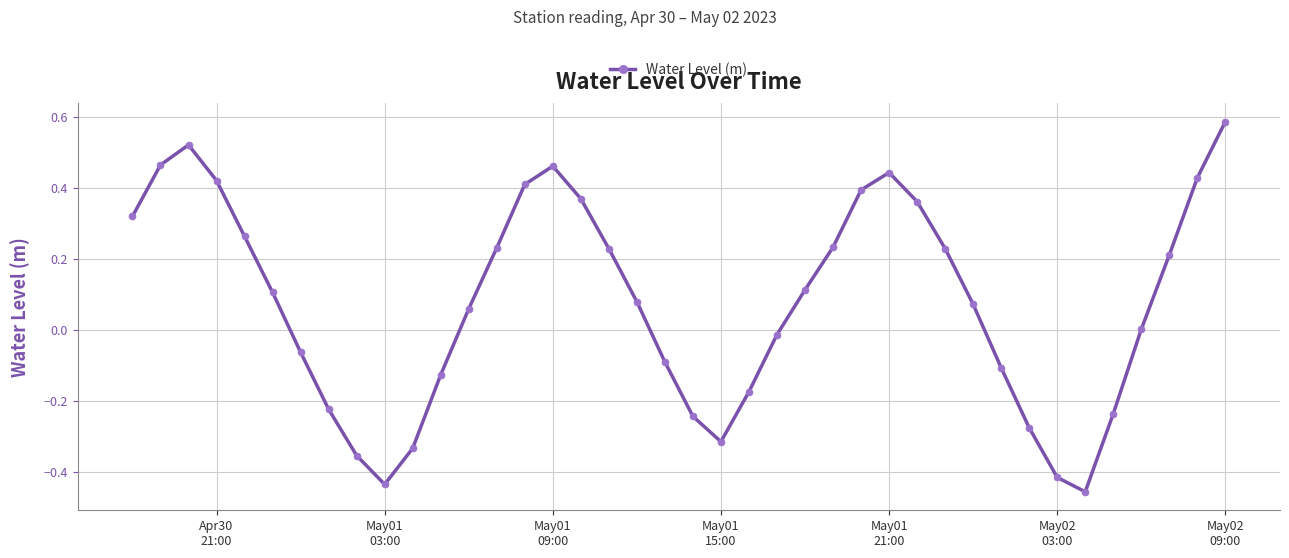

Does the chart have visible grid lines?

Yes